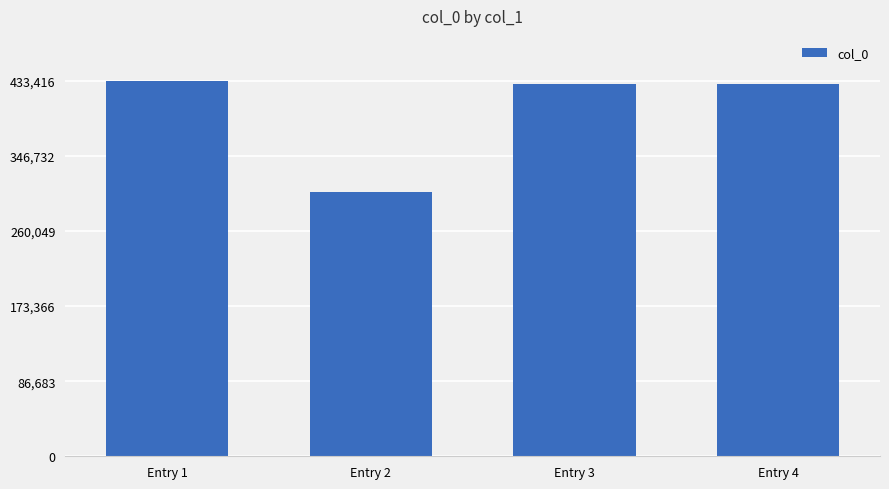

What is the value of the 3rd bar from the left?

429350